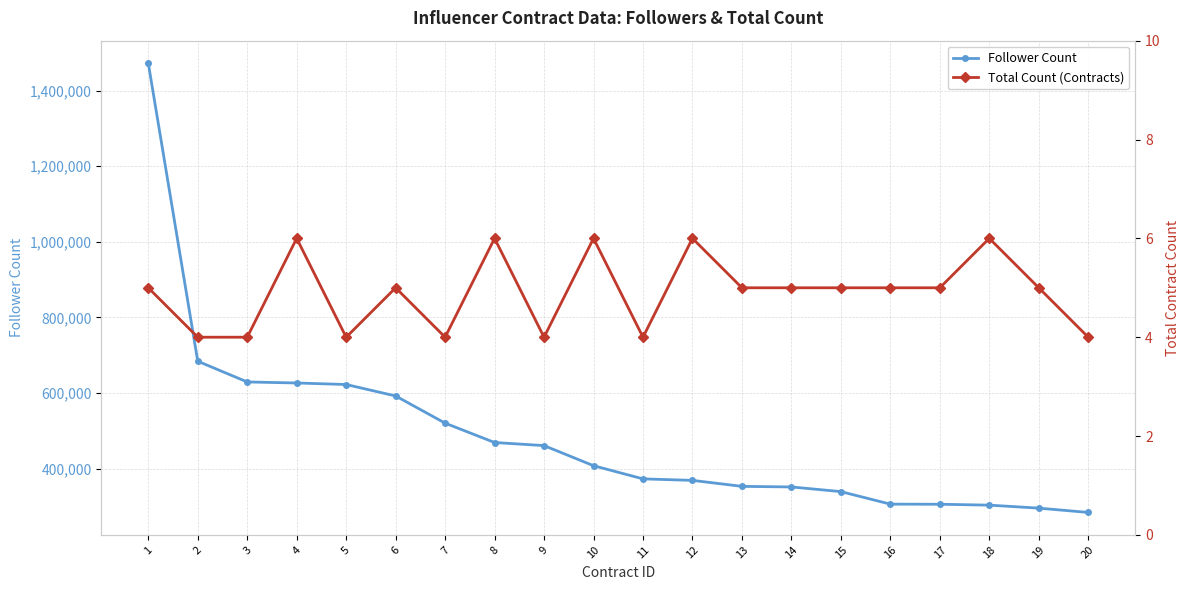

How many data points in Total Count (Contracts) are above 5?

5